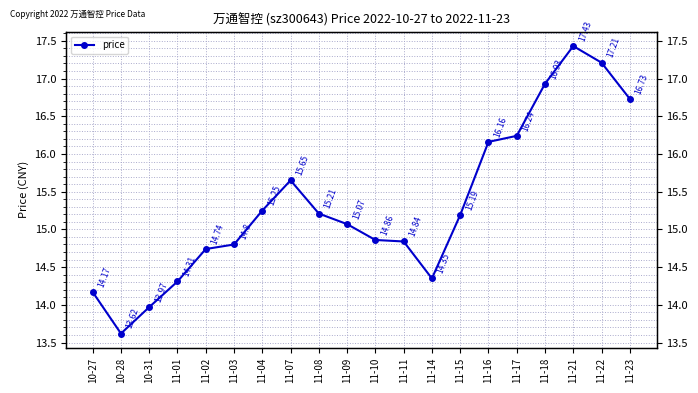

What is the change in value from 11-08 to 11-23?

+1.5